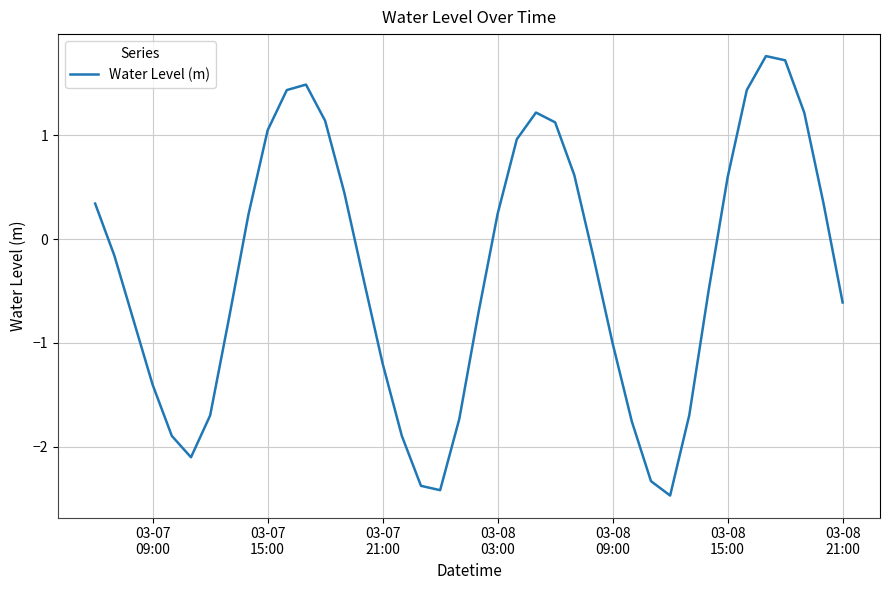

What is the difference between the maximum and minimum values?

4.2